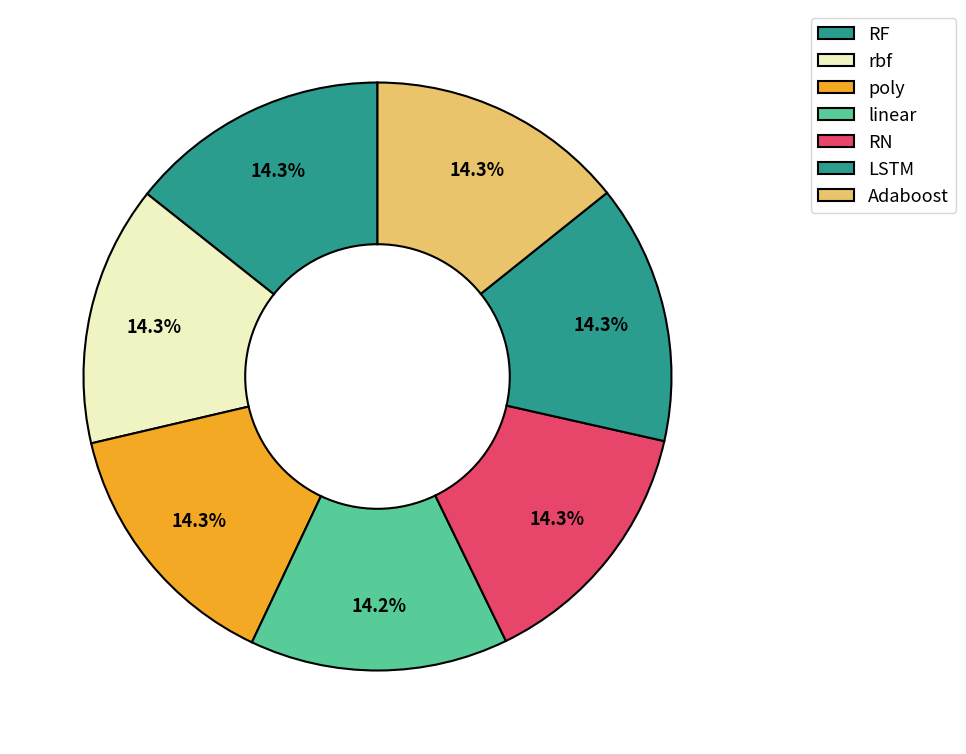

What is the largest slice in the pie chart?

RF